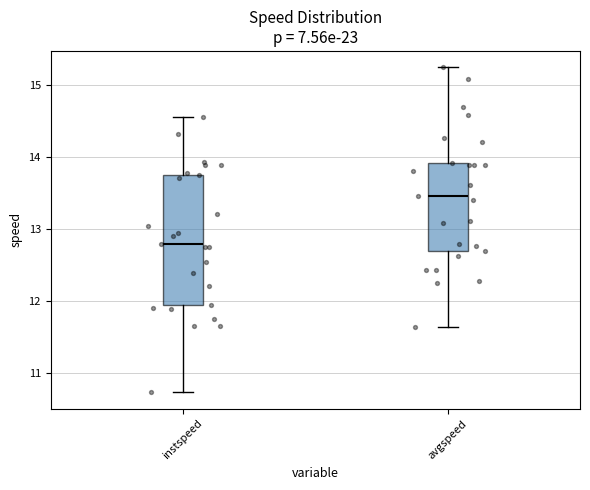

Comparing the boxes themselves (not the whiskers), which one is the tallest?

instspeed